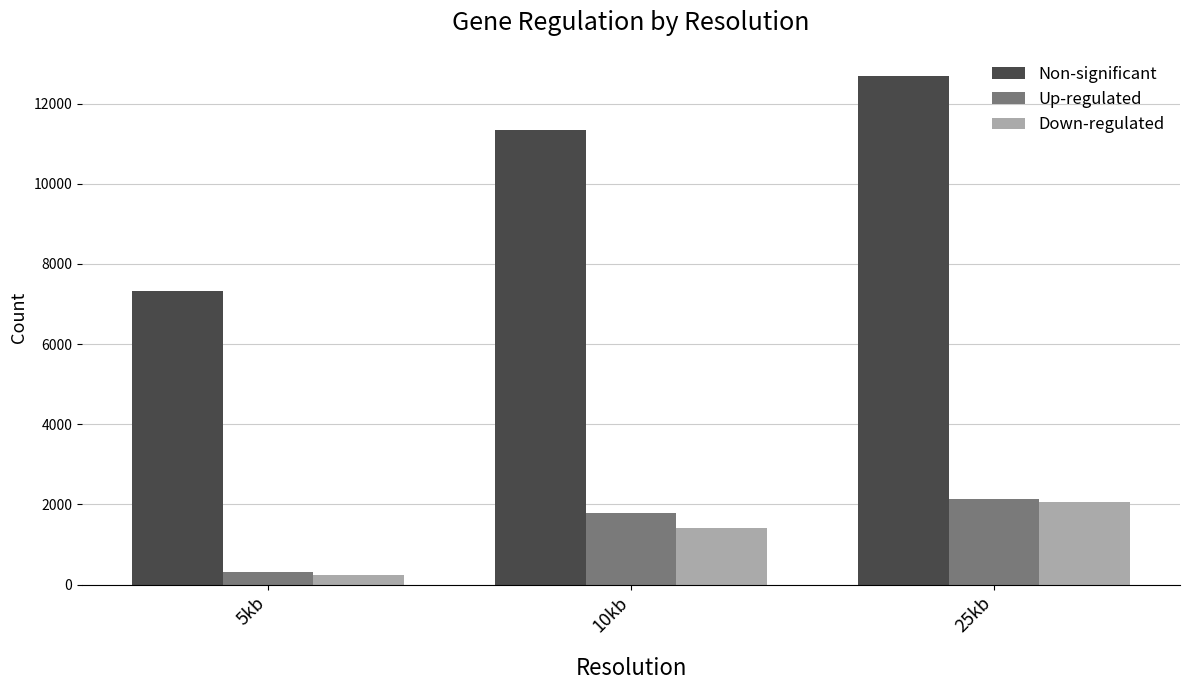

Reading left to right, transcribe all the data shown in this chart.

Non-significant: 7338	11341	12684
Up-regulated: 317	1788	2148
Down-regulated: 246	1424	2058